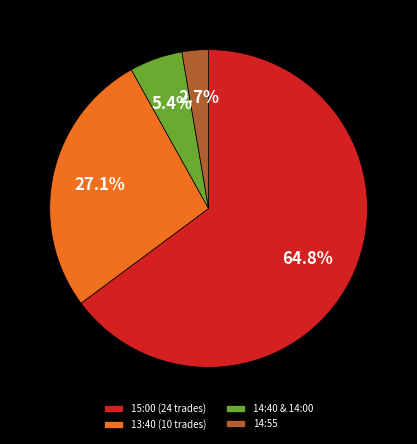

To the nearest percent, what is the average slice percentage?

25%